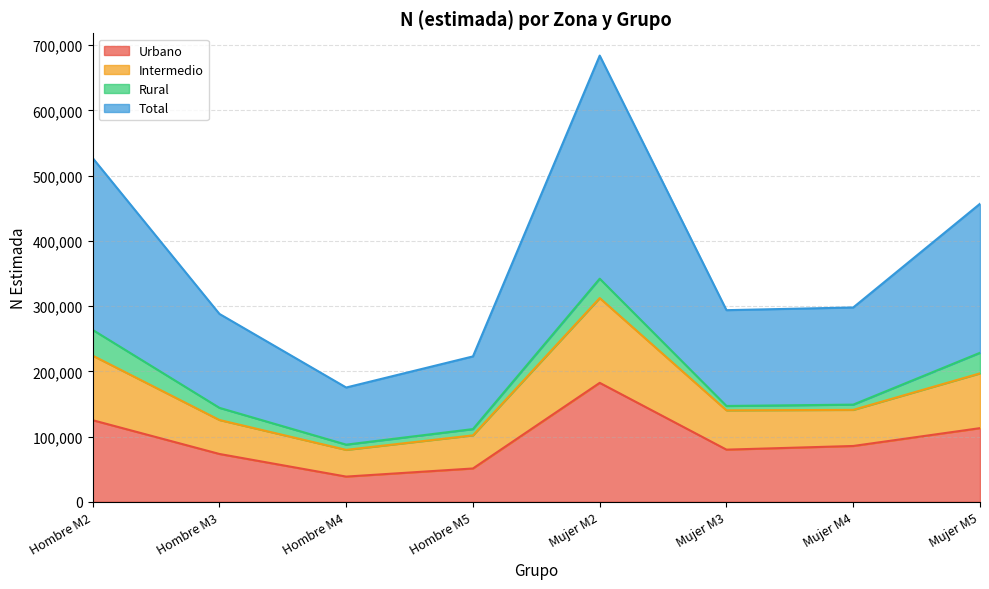

What is the difference between the maximum and minimum values in the Urbano series?

143714